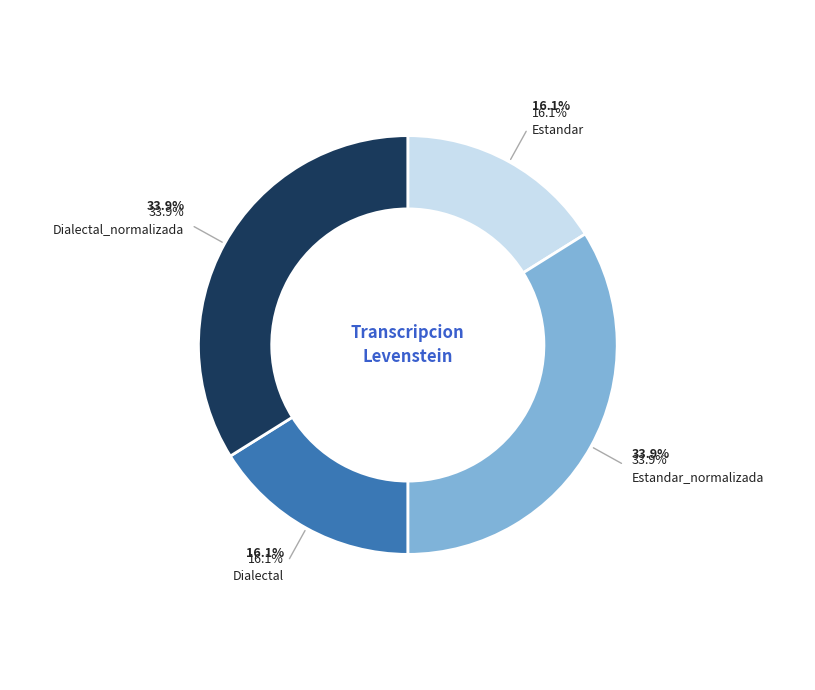

The Dialectal slice represents 16% of the pie. True or false?

True